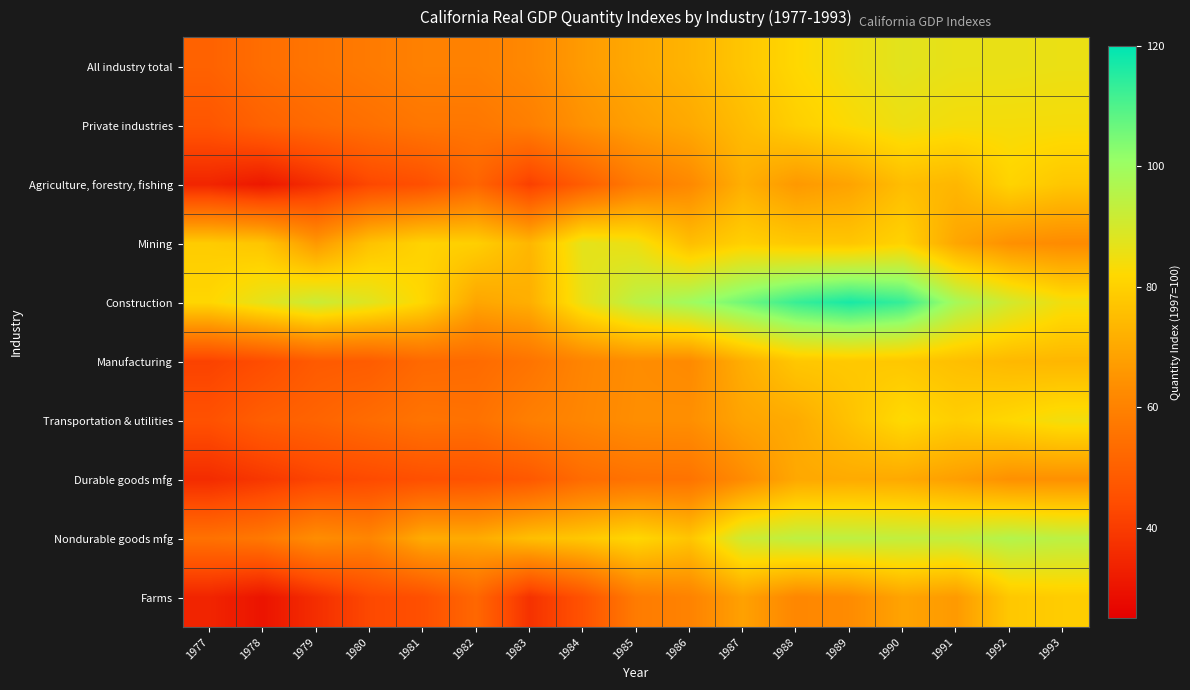

At how many categories does at least one series exceed 39?

17